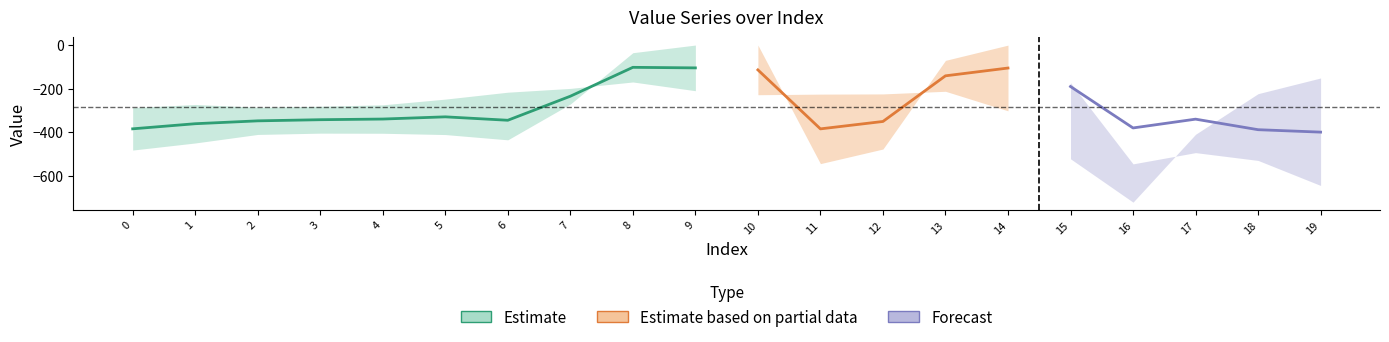

Is the value of row_1 at 11 greater than the value of row_2 at 9?

No